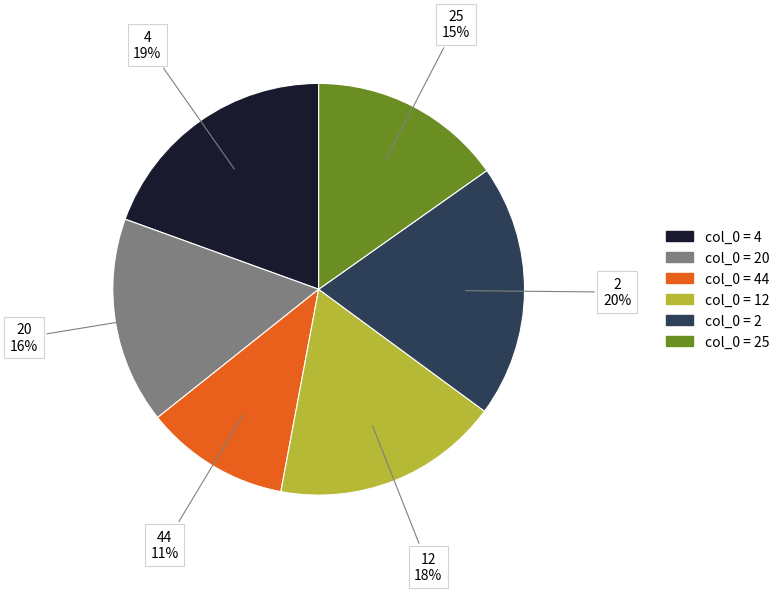

To the nearest percent, what is the combined percentage of 2 and 44?

31%